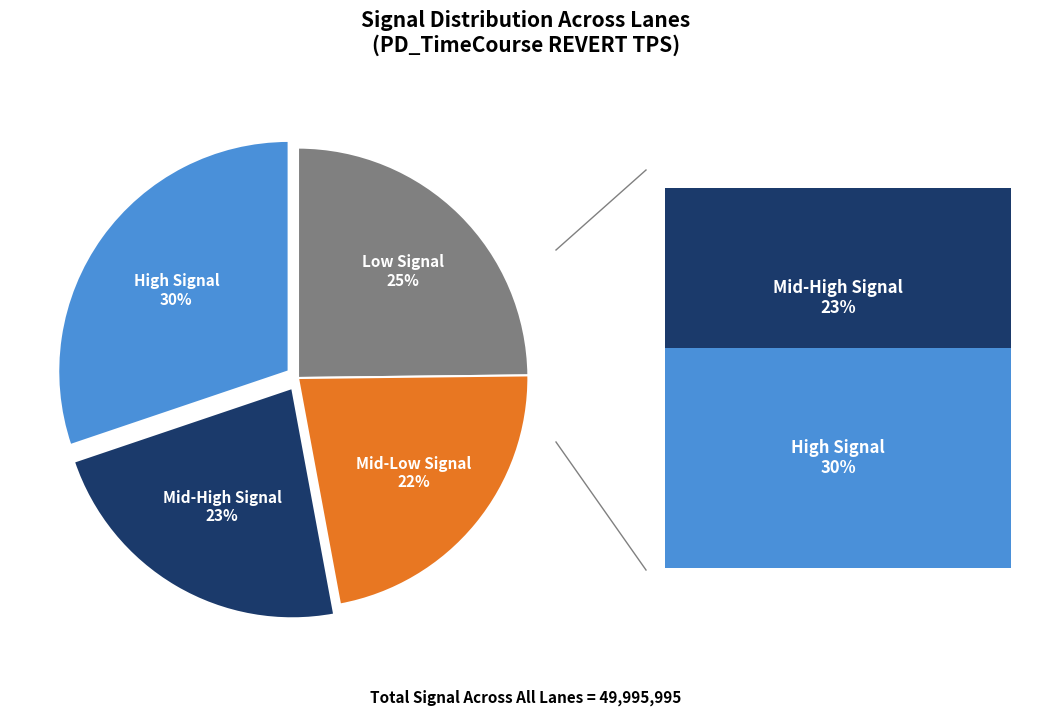

Is there a majority slice in this chart?

No